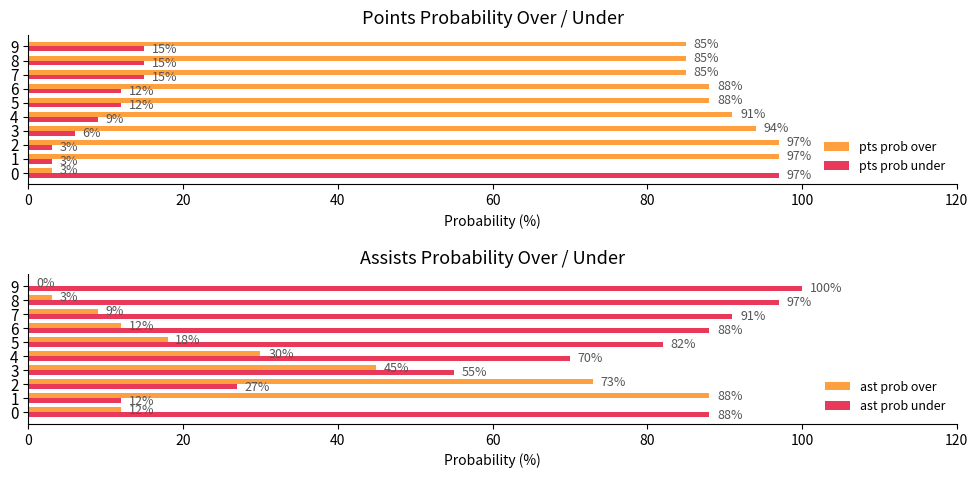

The value of ast prob over at 7 is 9. True or false?

True